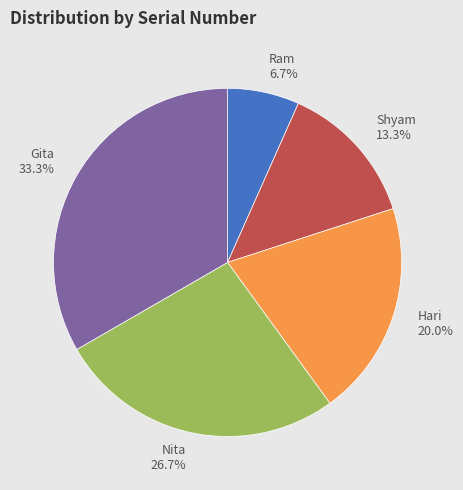

Is there any slice that represents more than half of the pie?

No